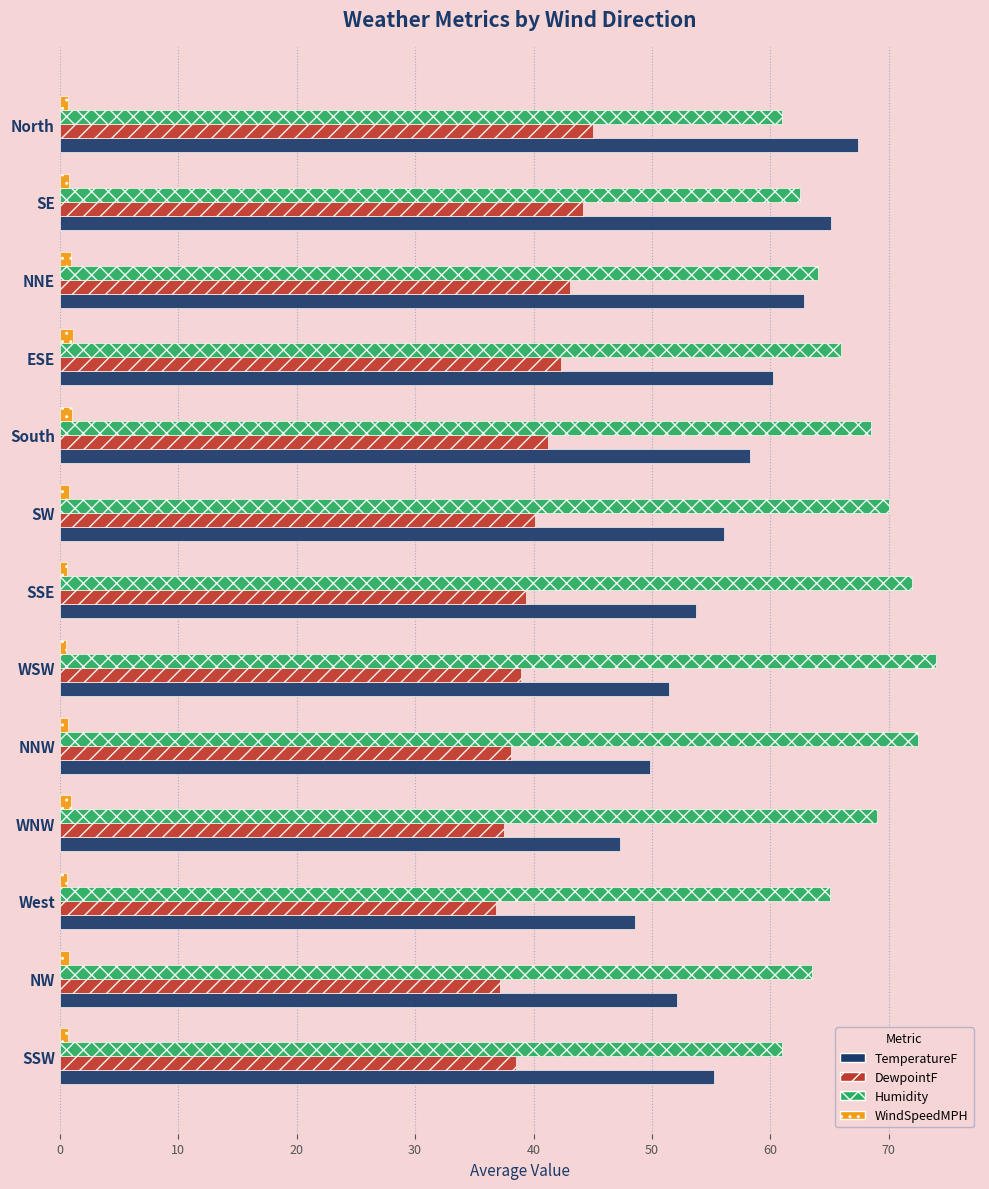

True or false: TemperatureF has a value of 12.8 at NNE.

False